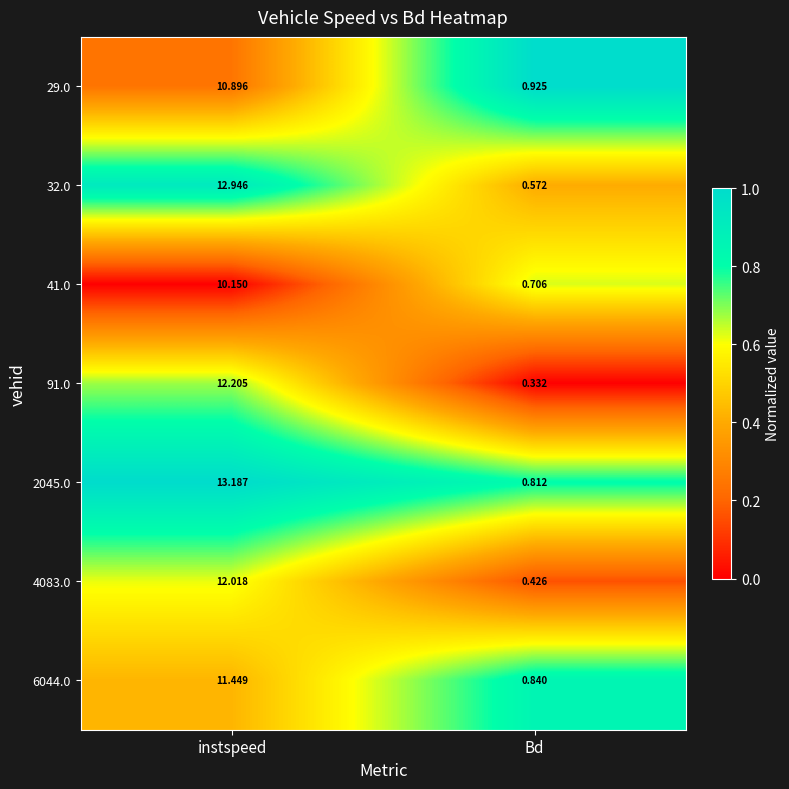

Where does the 32.0 series first go above 12?

instspeed